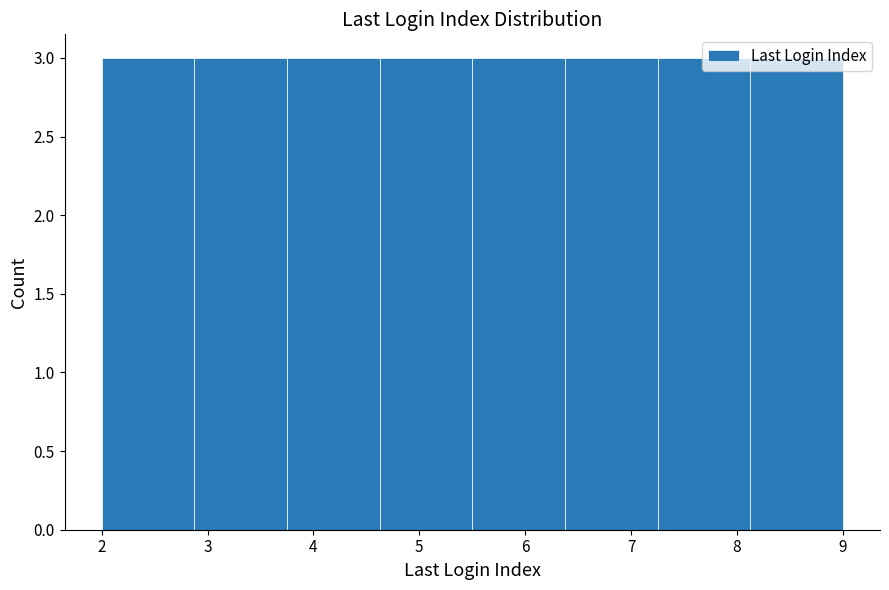

Reading left to right, transcribe this chart: for each bar, give the range it covers on the x-axis and its height. Neither the bar edges nor the heights are printed on the chart, so give them approximately, as read against the axes.

2.0 to 2.9: 3
2.9 to 3.8: 3
3.8 to 4.6: 3
4.6 to 5.5: 3
5.5 to 6.4: 3
6.4 to 7.3: 3
7.3 to 8.1: 3
8.1 to 9.0: 3